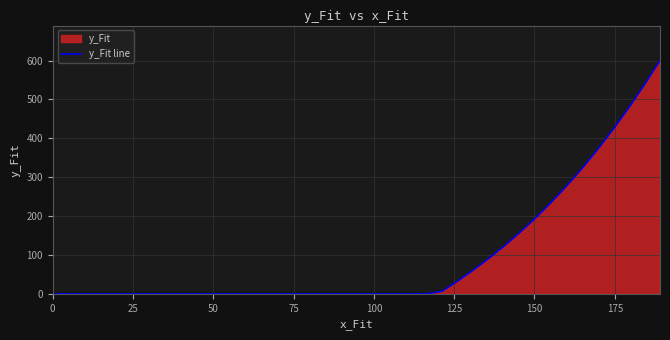

How many lines are shown in the chart?

1